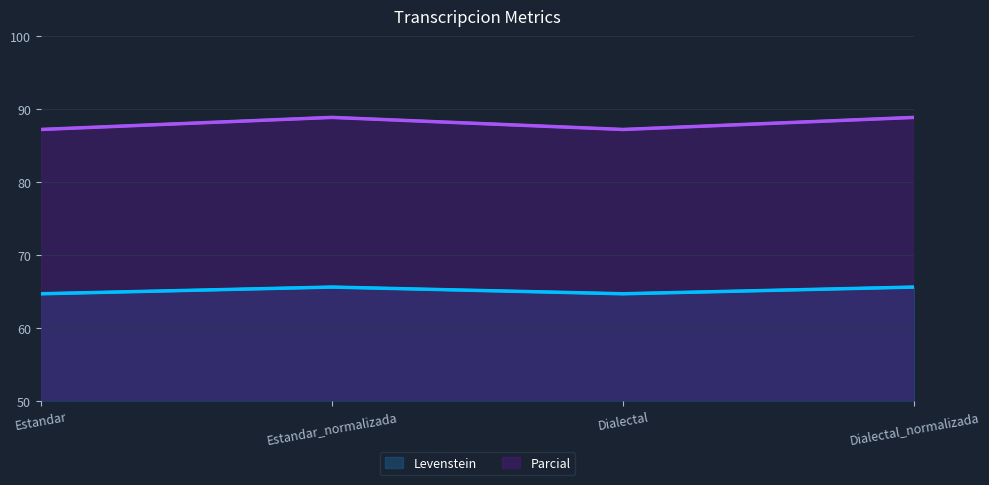

Is the value of Levenstein at Estandar_normalizada greater than the value of Parcial at Dialectal?

No